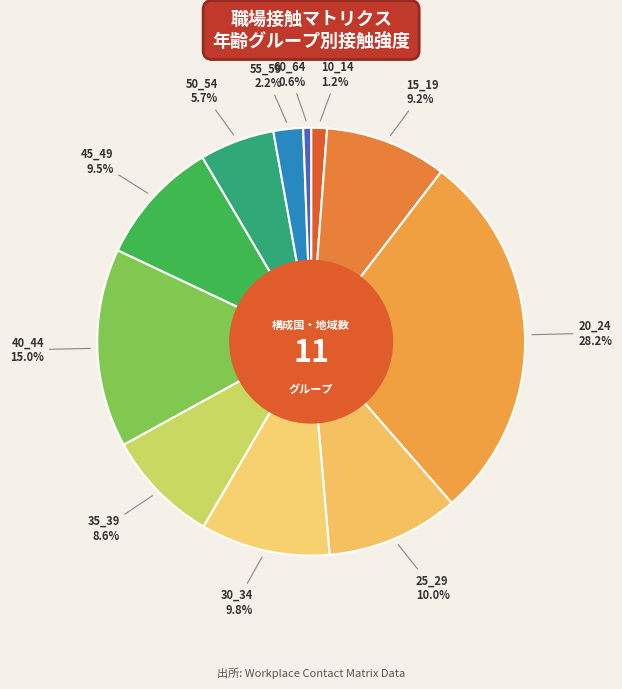

To the nearest percent, what is the combined percentage of 15_19 and 25_29?

19%